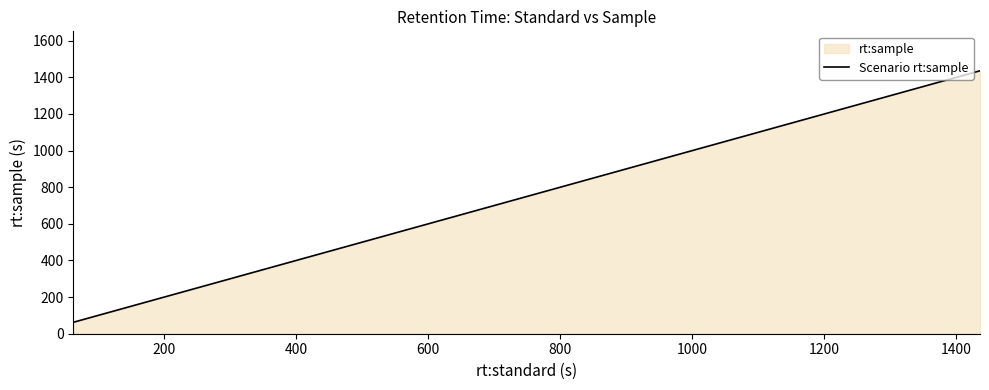

What is the maximum value shown in the chart?

1436.0